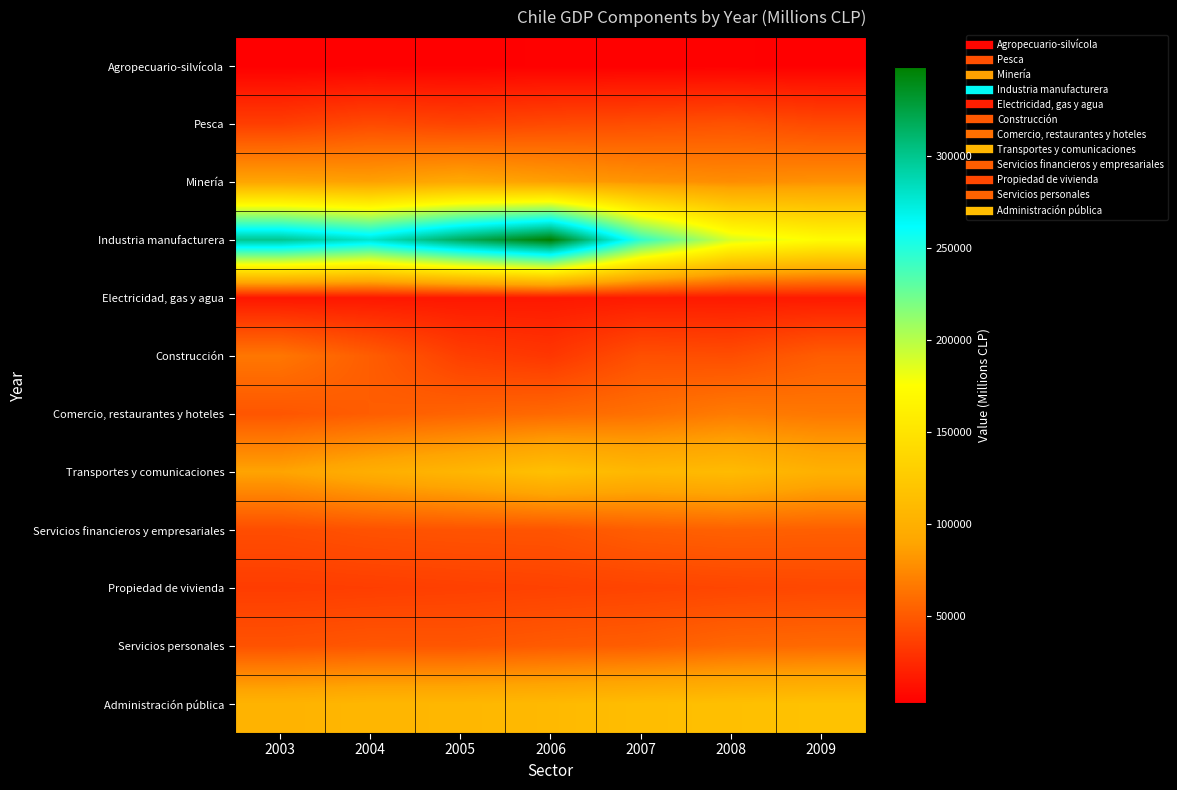

Reading left to right, transcribe all the data shown in this chart.

Agropecuario-silvícola: 2003=3077	2004=3405	2005=3335	2006=3915	2007=3787	2008=3820	2009=3555
Pesca: 2003=35941	2004=42201	2005=38989	2006=41812	2007=44189	2008=46272	2009=41813
Minería: 2003=89927	2004=87497	2005=92765	2006=86899	2007=80467	2008=77114	2009=79587
Industria manufacturera: 2003=298879	2004=278605	2005=316975	2006=347994	2007=245602	2008=188832	2009=172994
Electricidad, gas y agua: 2003=15126	2004=15644	2005=15645	2006=16068	2007=17089	2008=17010	2009=17033
Construcción: 2003=65416	2004=52046	2005=36386	2006=31941	2007=45340	2008=43917	2009=52253
Comercio, restaurantes y hoteles: 2003=48187	2004=52323	2005=55553	2006=58583	2007=62189	2008=67969	2009=66005
Transportes y comunicaciones: 2003=89029	2004=98367	2005=105602	2006=115857	2007=107592	2008=110579	2009=100530
Servicios financieros y empresariales: 2003=43596	2004=46096	2005=47079	2006=47513	2007=52511	2008=54066	2009=53138
Propiedad de vivienda: 2003=35179	2004=35907	2005=36911	2006=37852	2007=38976	2008=39990	2009=41055
Servicios personales: 2003=46513	2004=48755	2005=48360	2006=50979	2007=52617	2008=57255	2009=58652
Administración pública: 2003=103207	2004=106552	2005=106963	2006=109166	2007=112829	2008=115312	2009=117455